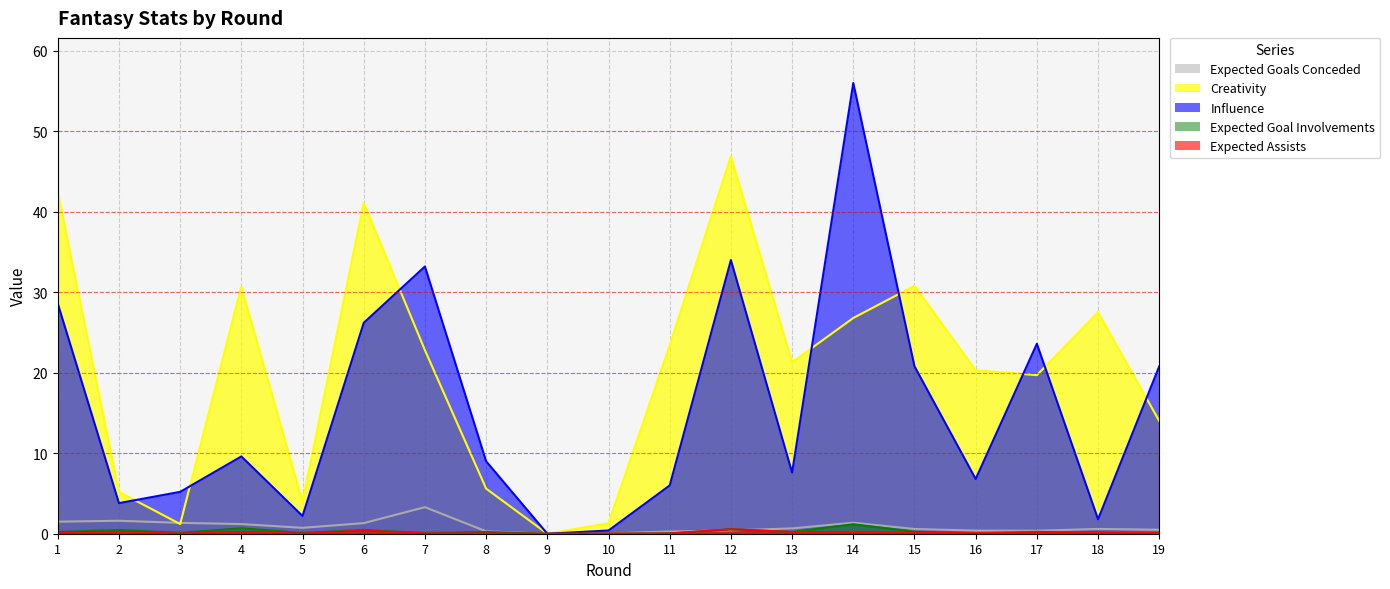

Which has a higher value, 7 or 3?

7